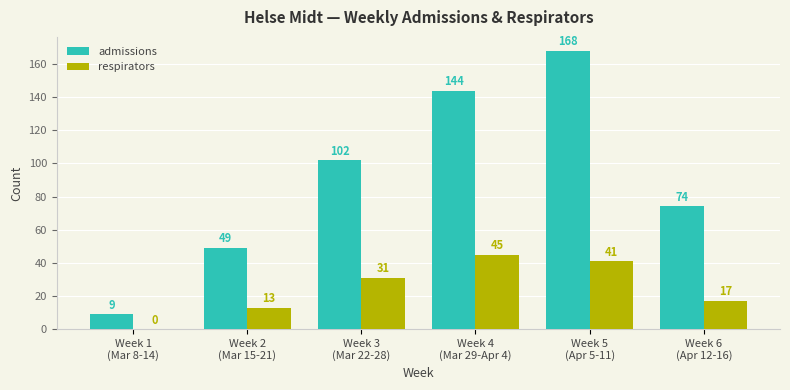

What is the maximum value shown in the chart?

168